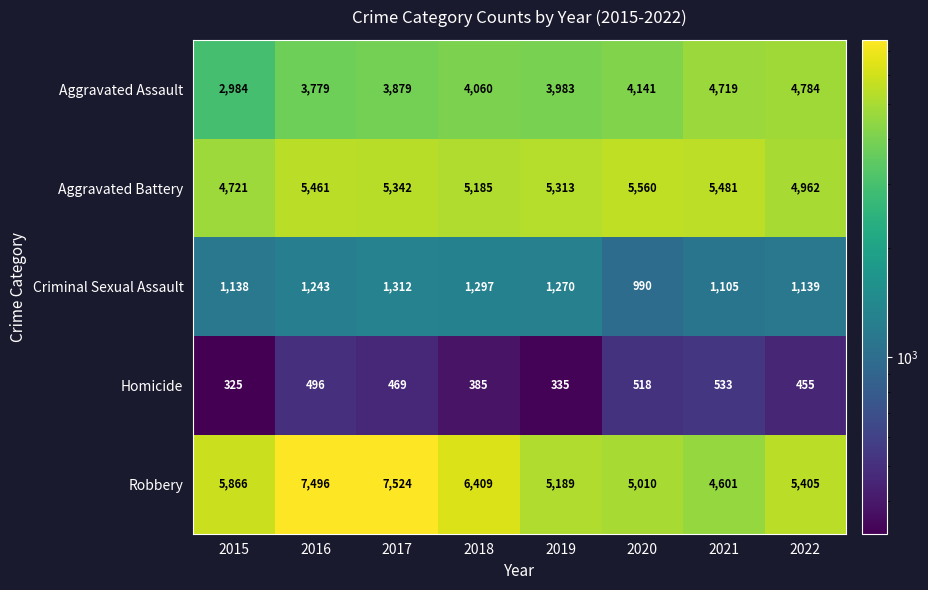

True or false: Homicide has a value of 183 at 2018.

False